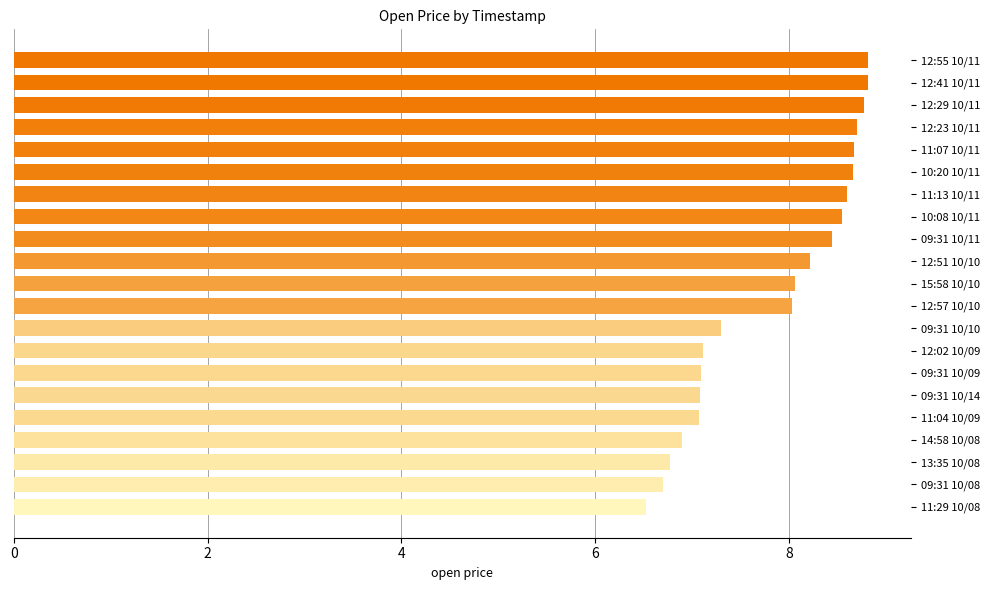

What is the greatest value displayed?

8.8